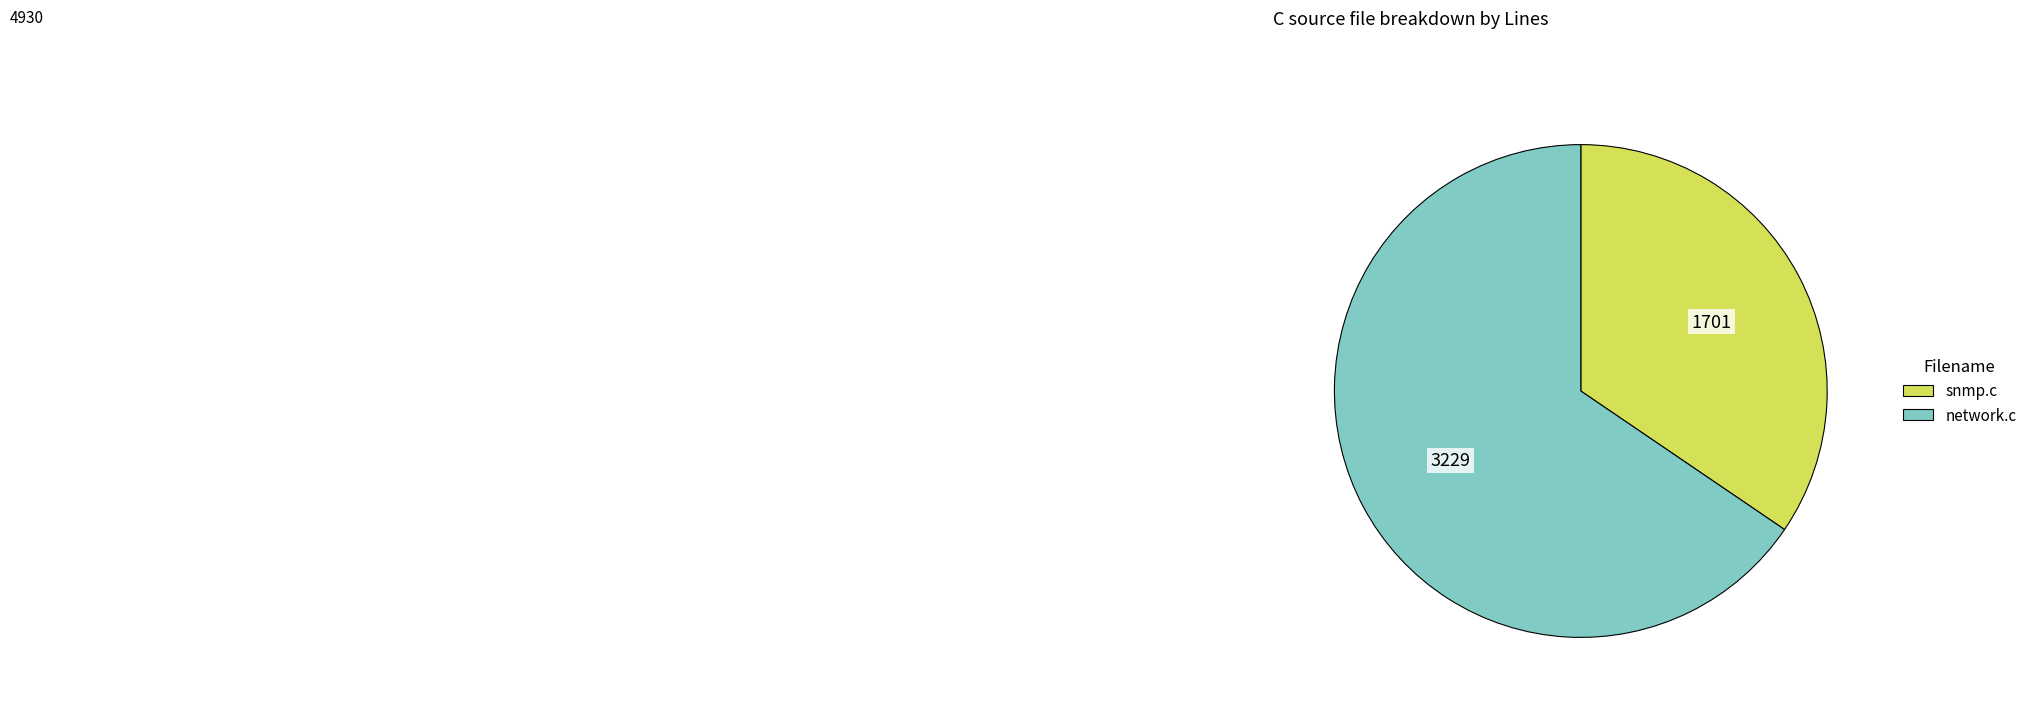

Is there any slice that represents more than half of the pie?

Yes